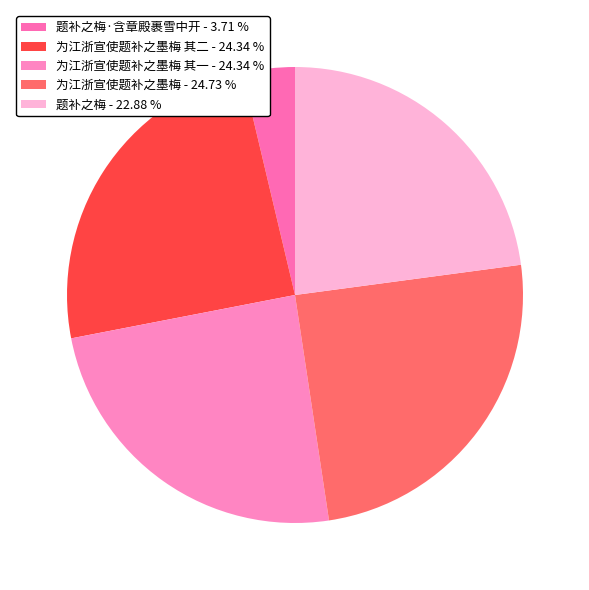

How many slices are in this pie chart?

5